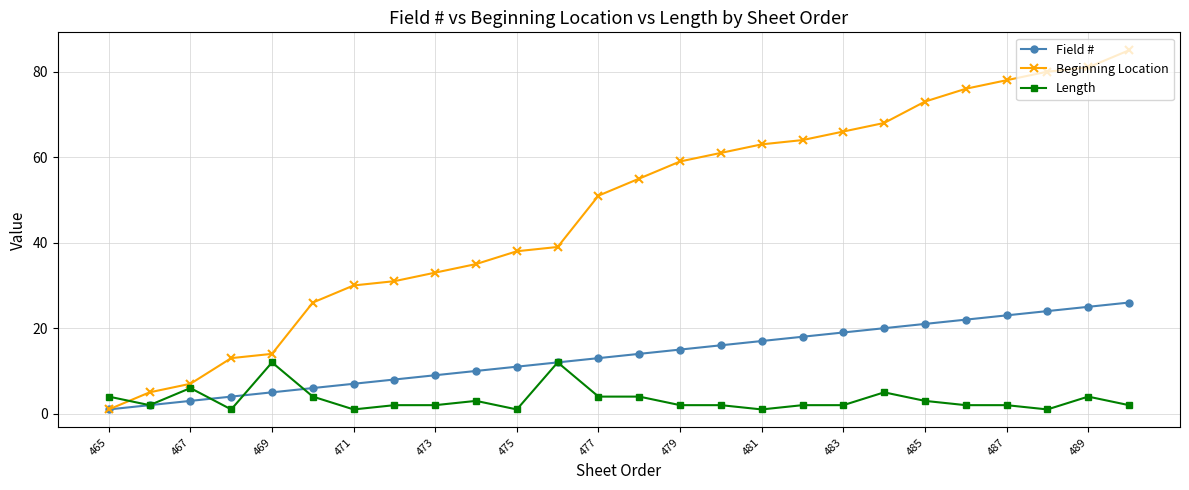

Which series has the widest spread of values?

Beginning Location